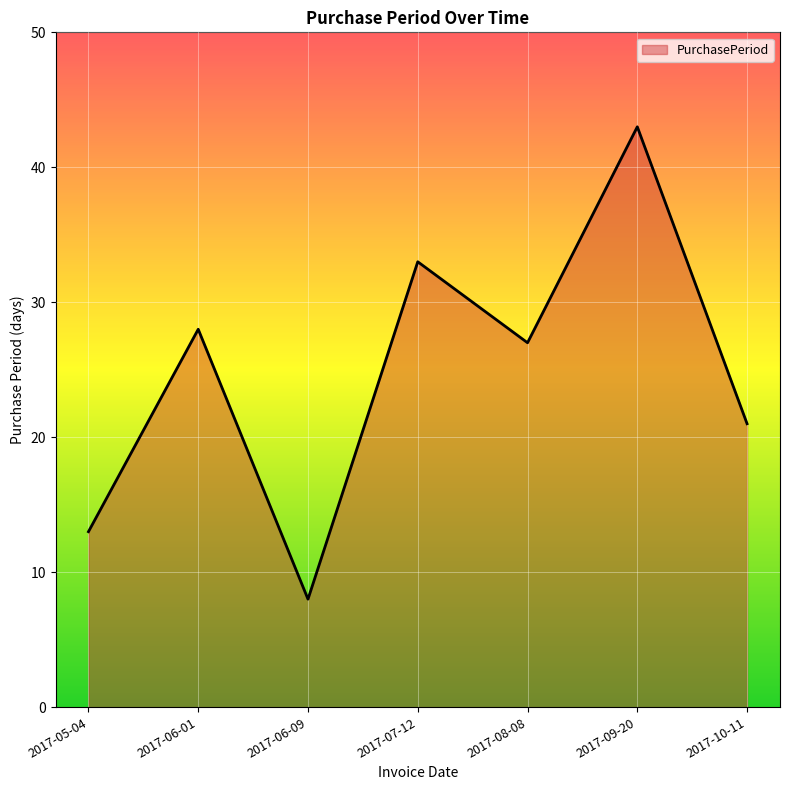

What position from the right is 2017-08-08?

3